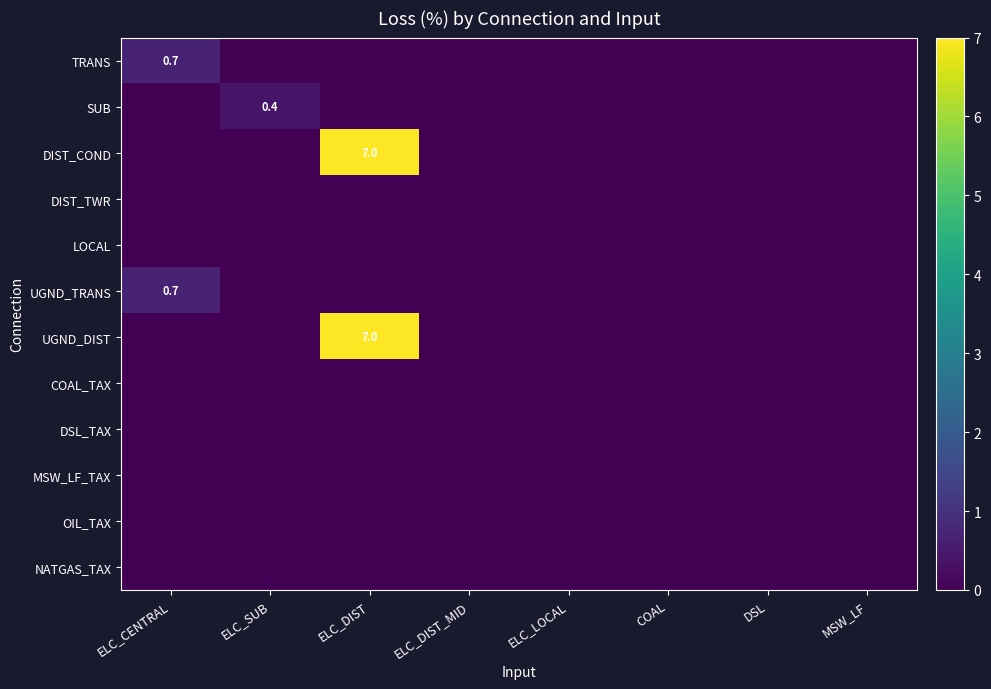

What is the total value across all series at ELC_DIST?

14.0